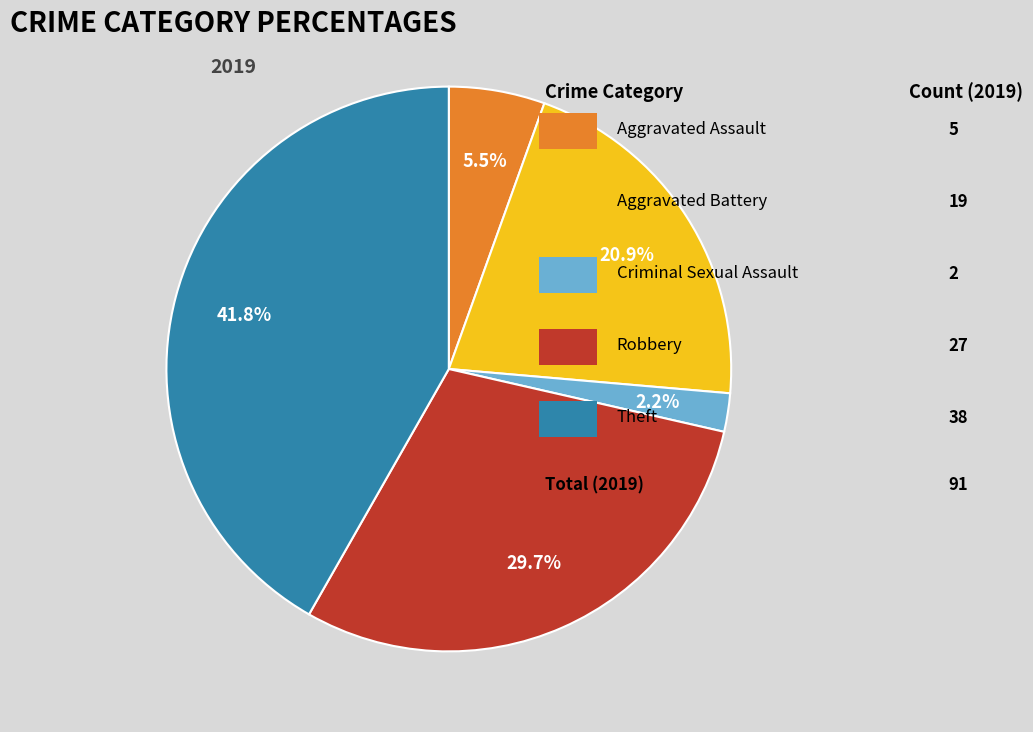

Is there a majority slice in this chart?

No